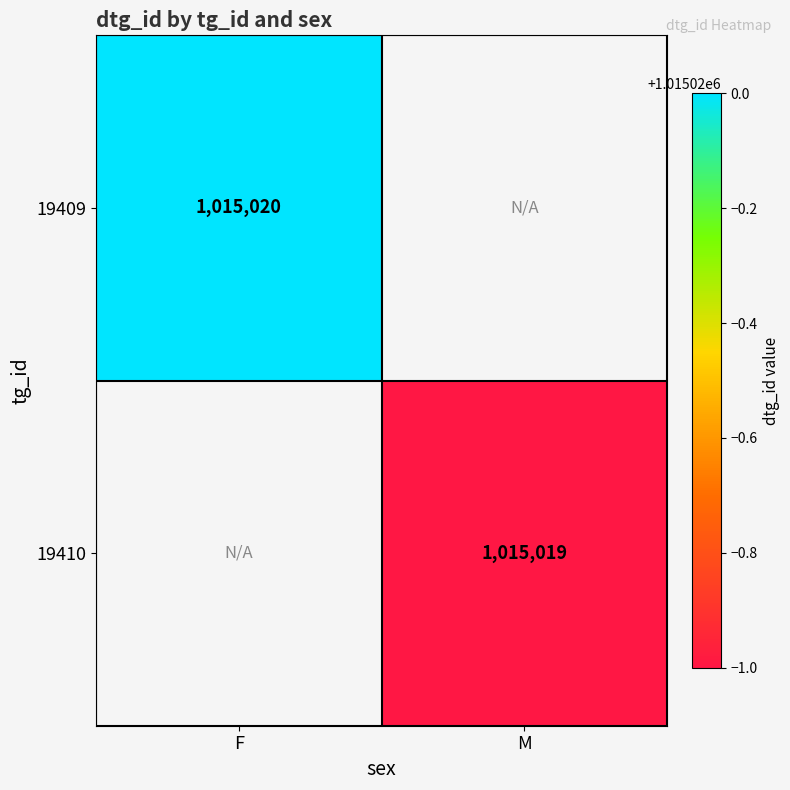

What is the approximate value of 19409 at 19409?

1015020